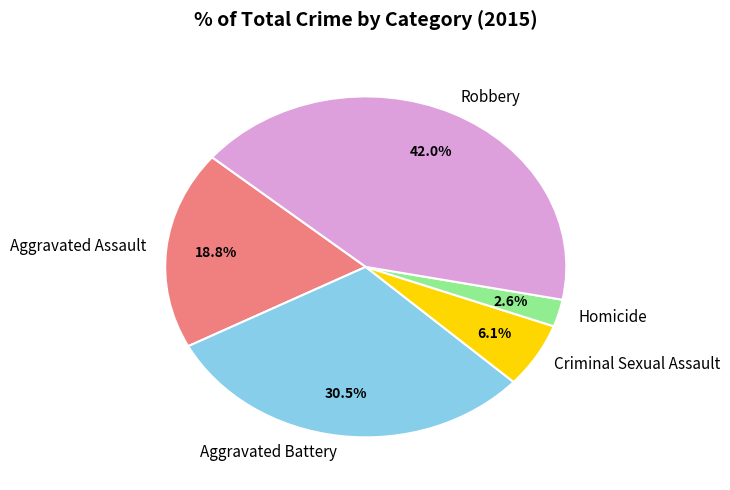

Is there any slice that represents more than half of the pie?

No